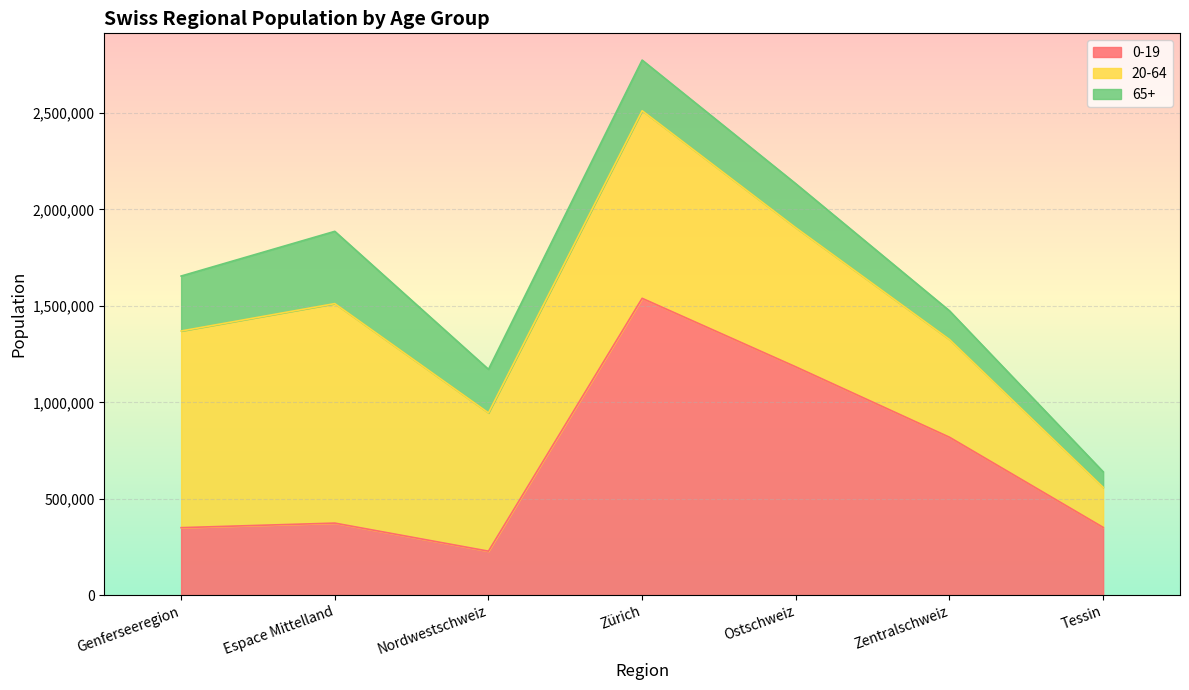

At how many categories does at least one series exceed 426208?

6